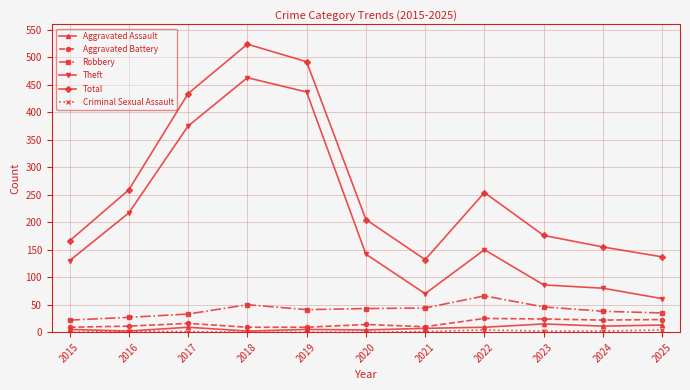

True or false: Theft has a value of 463 at 2018.

True